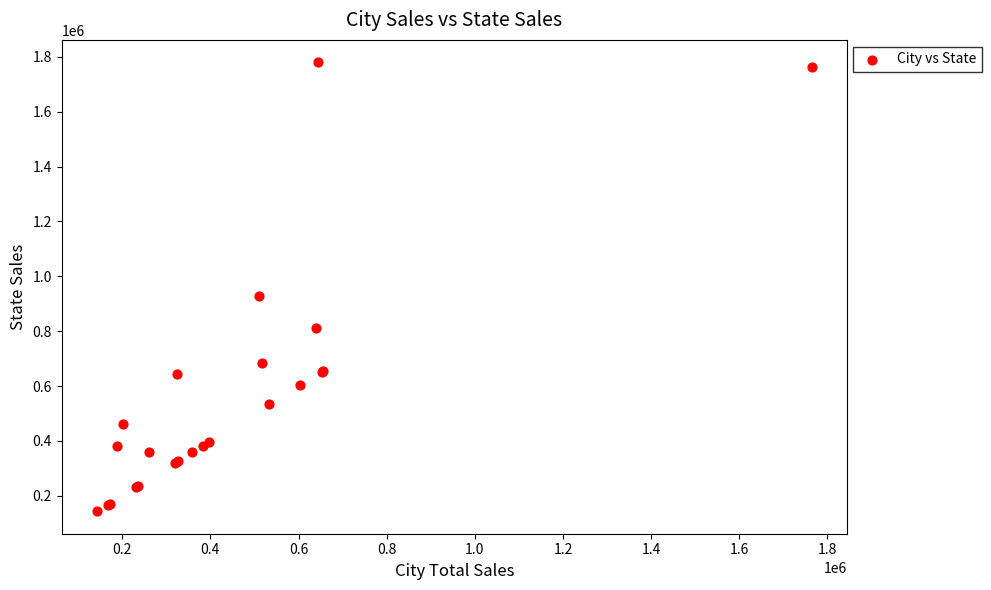

What Y value in the scatter plot is closest to 961710?

929958